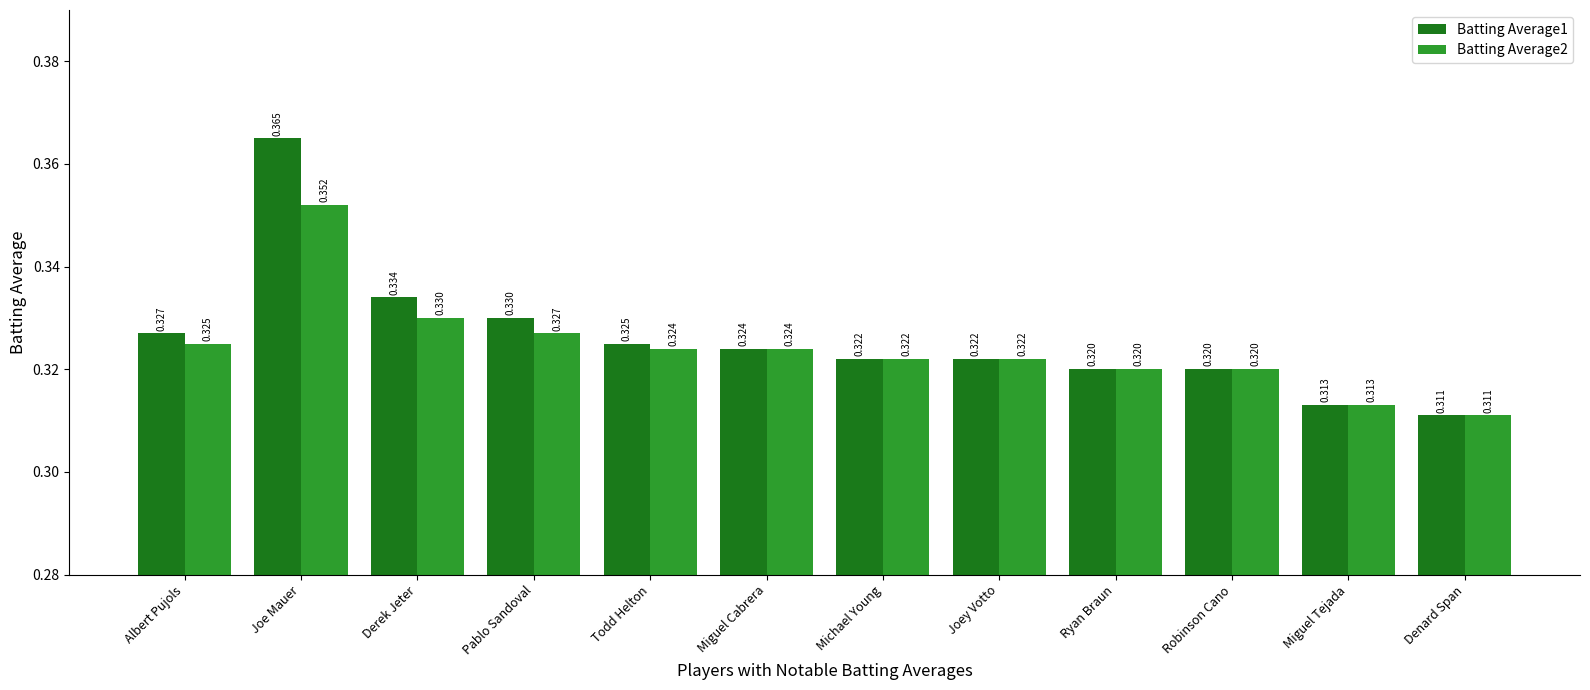

Which category has the highest value in the Batting Average2 series?

Joe Mauer